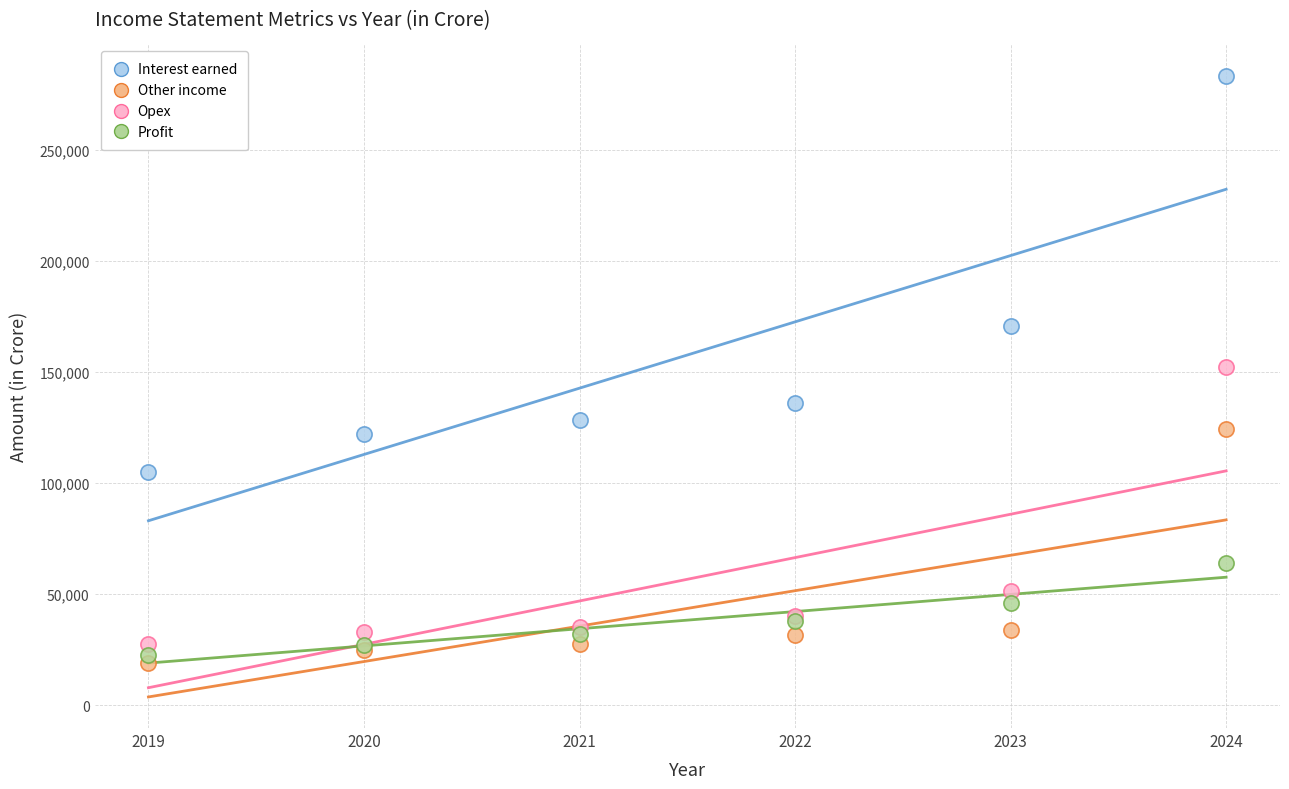

In the Opex series, what Y value is closest to 90010?

51533.7